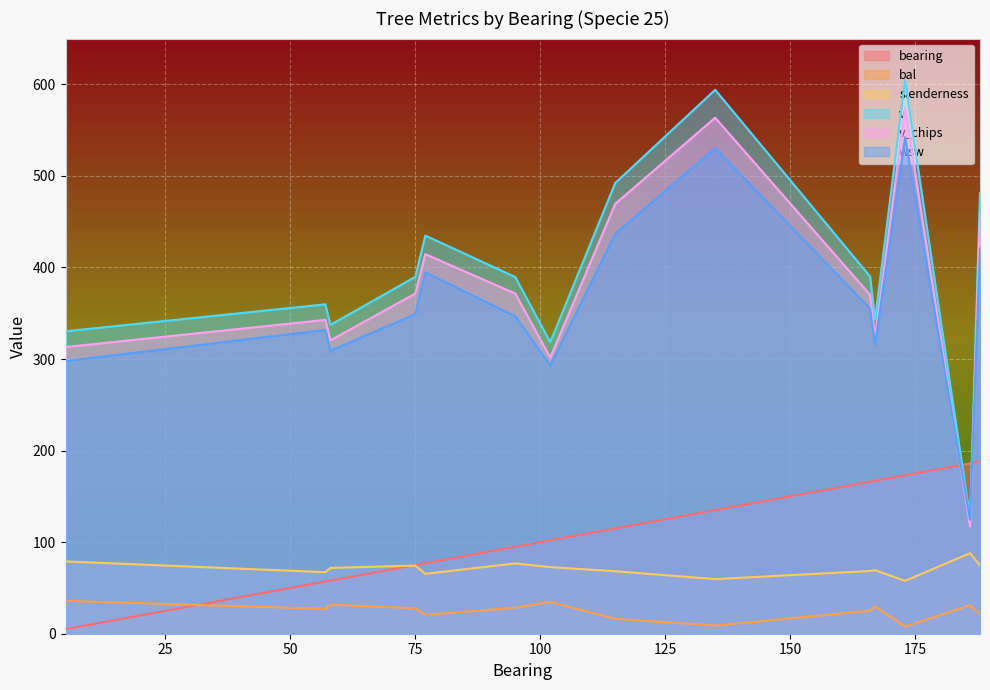

List the series in order of their peak value, highest first.

v, v_chips, wsw, bearing, slenderness, bal